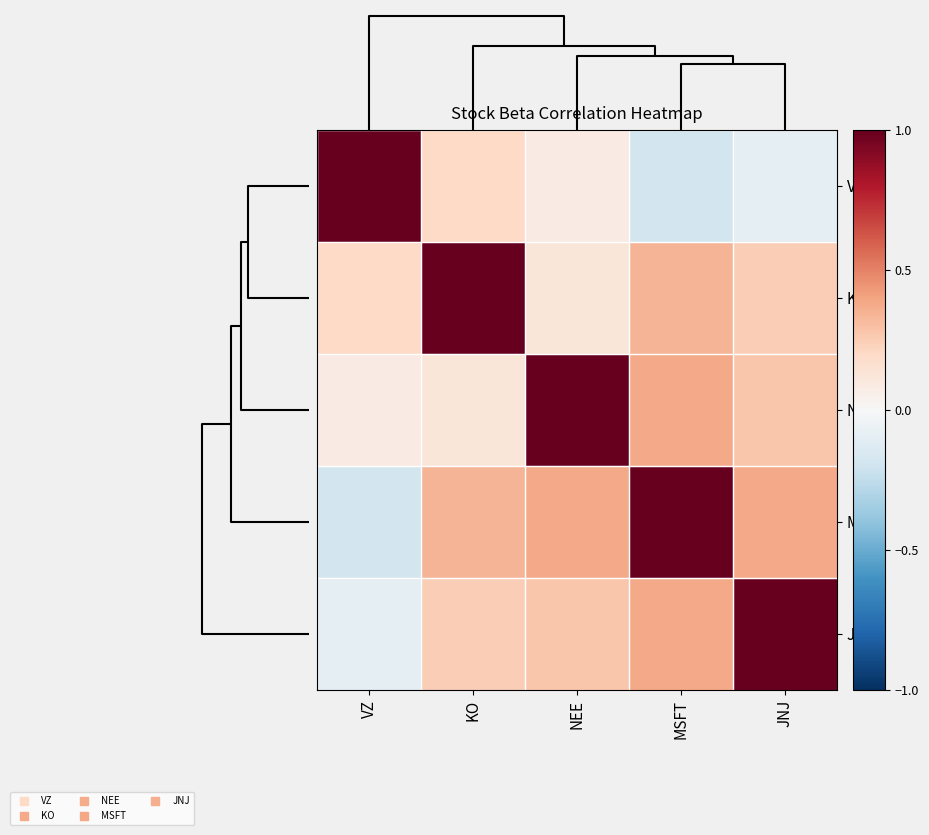

Which series has the widest spread of values?

VZ